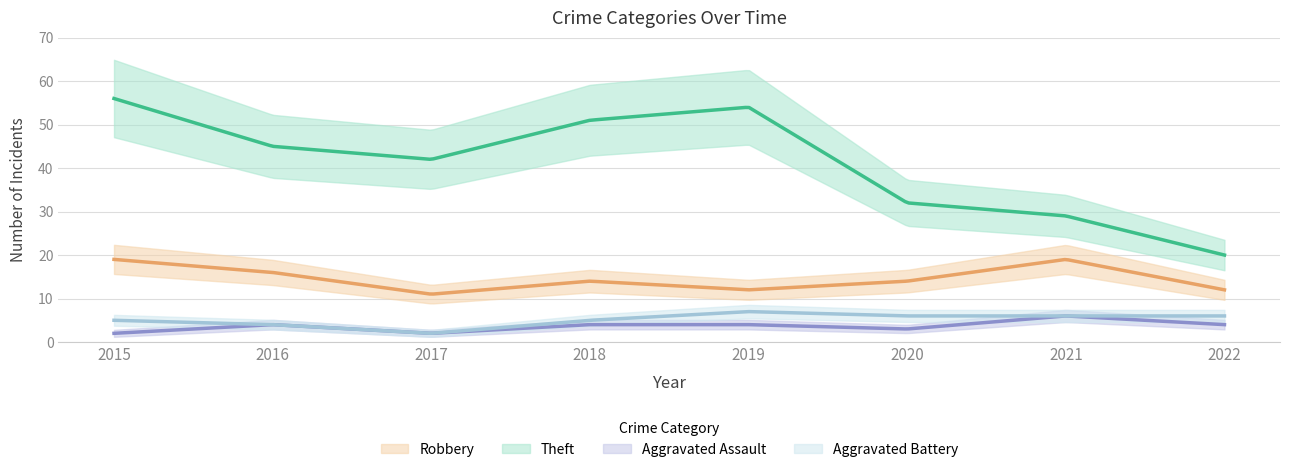

How many data points does each series have?

8